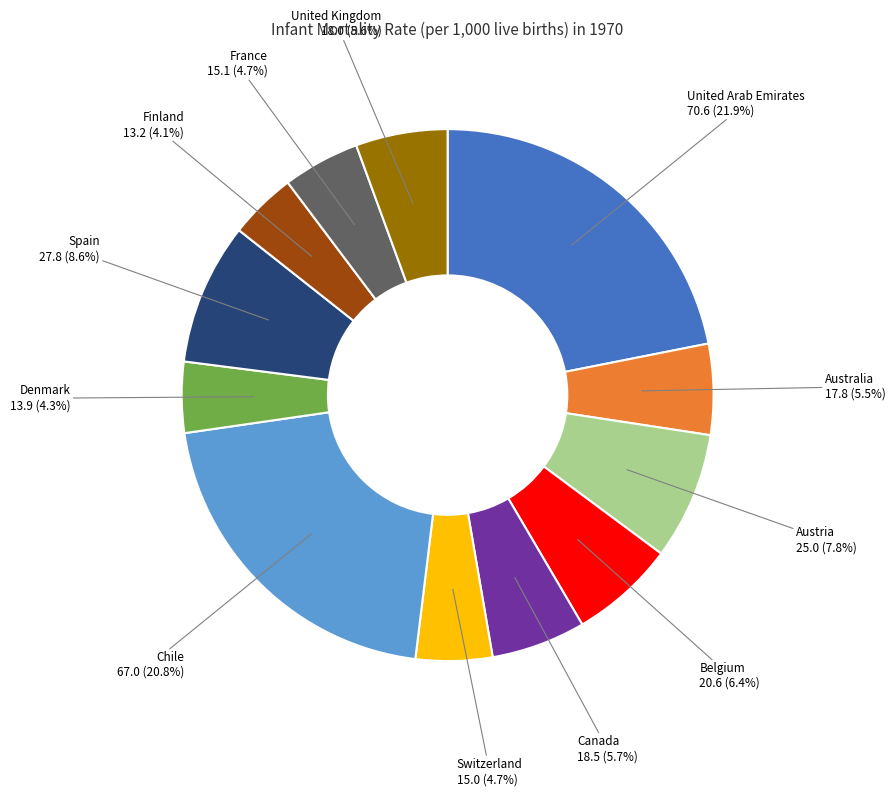

Approximately how many times larger is the value at Spain compared to Canada?

1.5